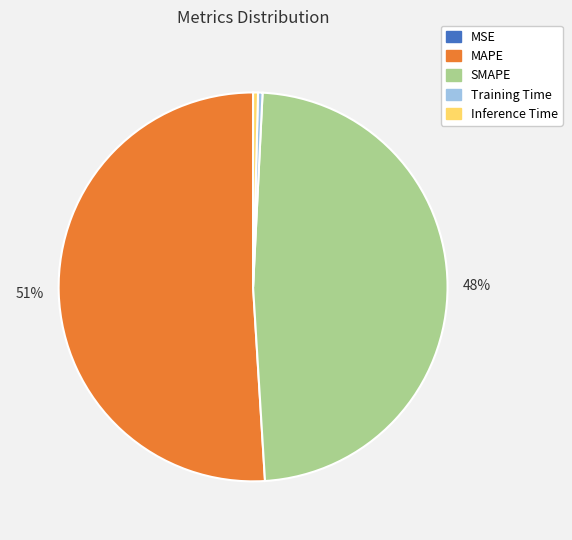

Which category has the biggest portion of the pie?

MAPE